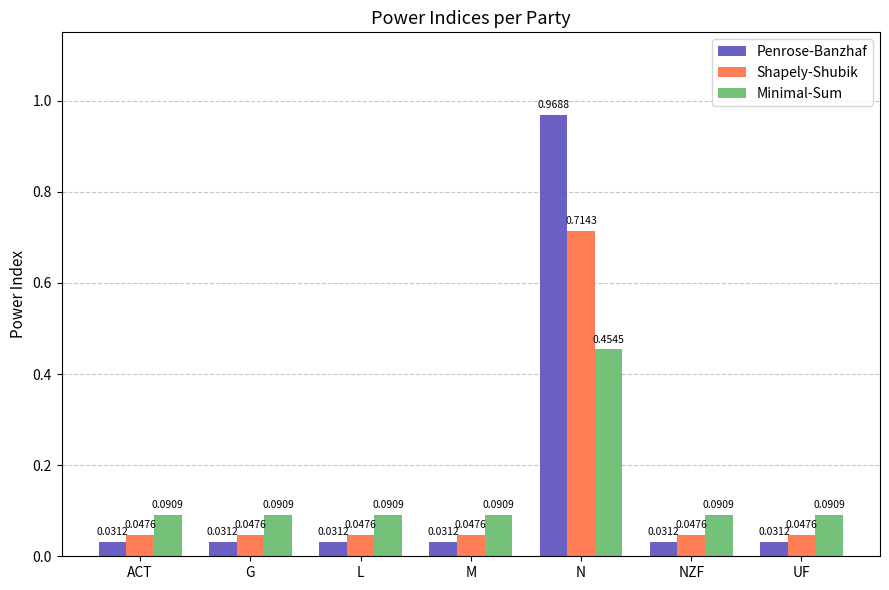

Which series has the largest range (max minus min)?

Penrose-Banzhaf